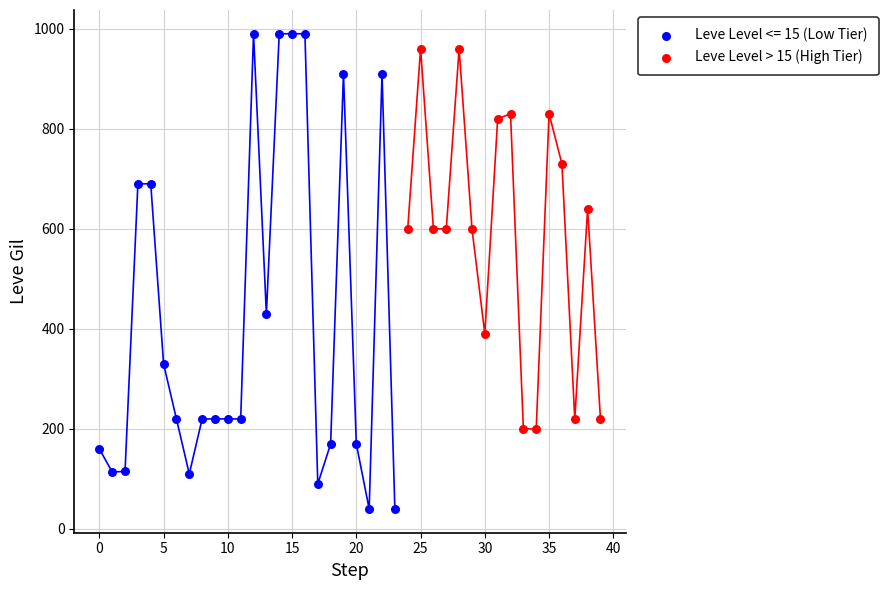

Which series has the widest spread of Y values?

Leve Level <= 15 (Low Tier)